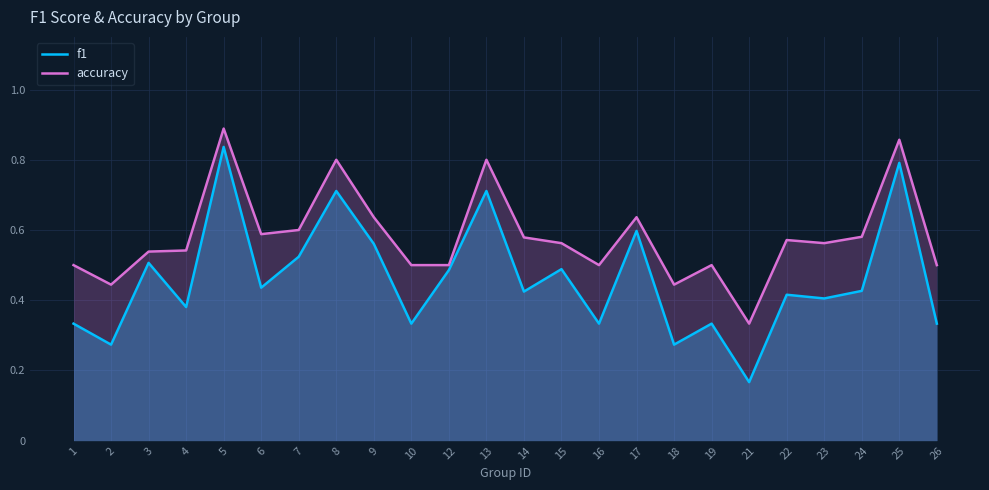

True or false: f1 and accuracy cross at least once.

False